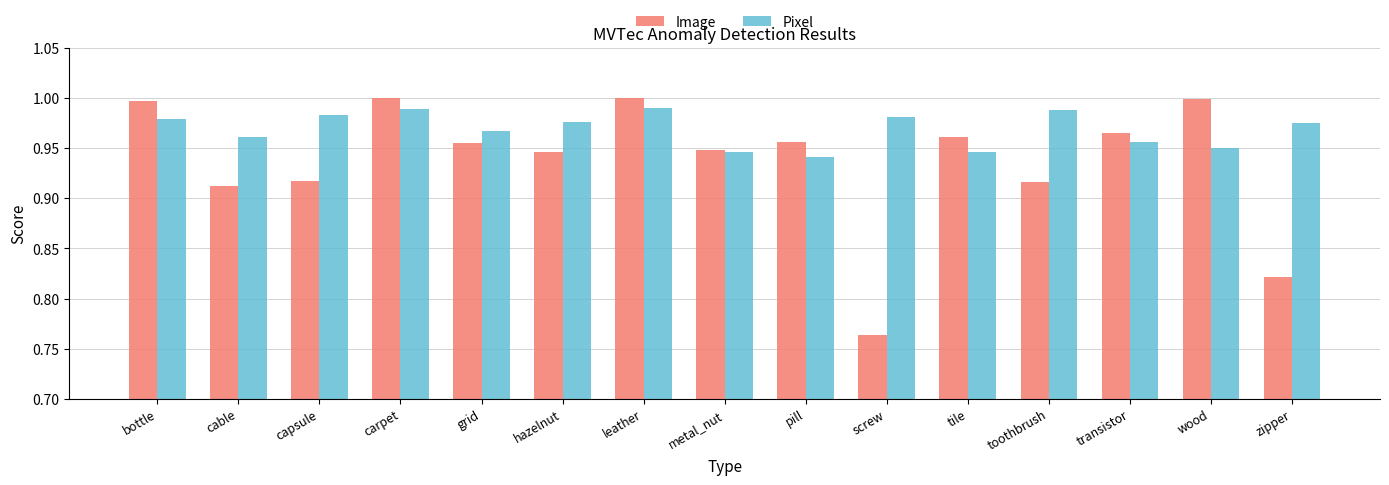

What position from the left is carpet?

4